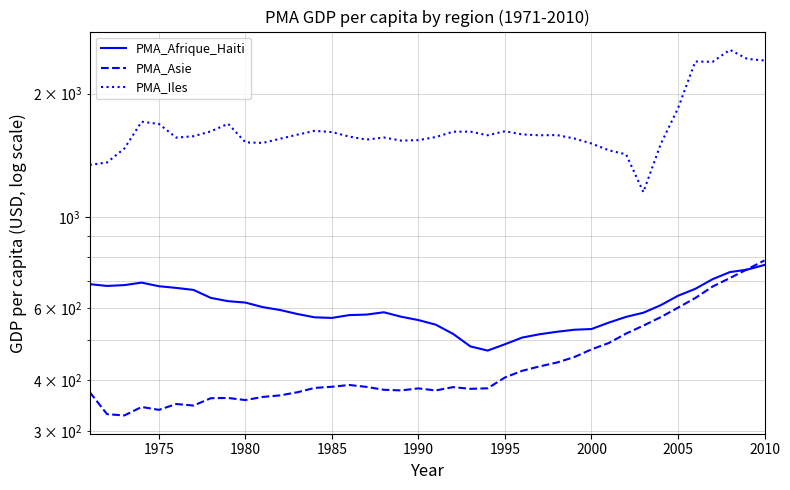

Is it true that PMA_Asie equals 568.2 at 1980?

False